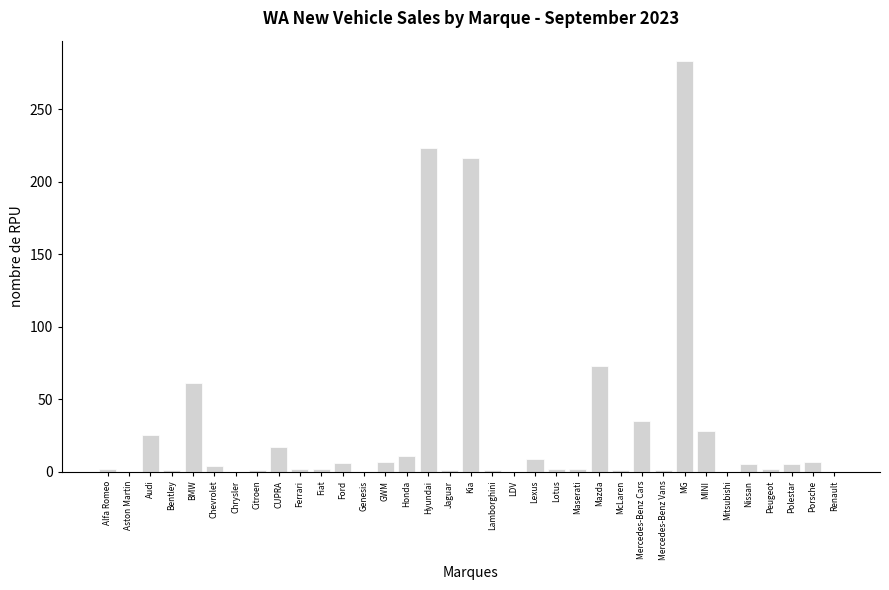

At which label is the value closest to 141?

Mazda